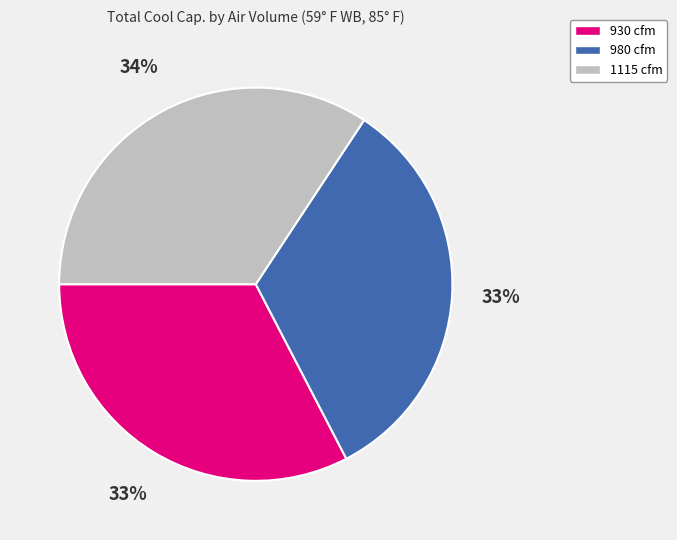

Does 930 cfm represent more than half of the total?

No